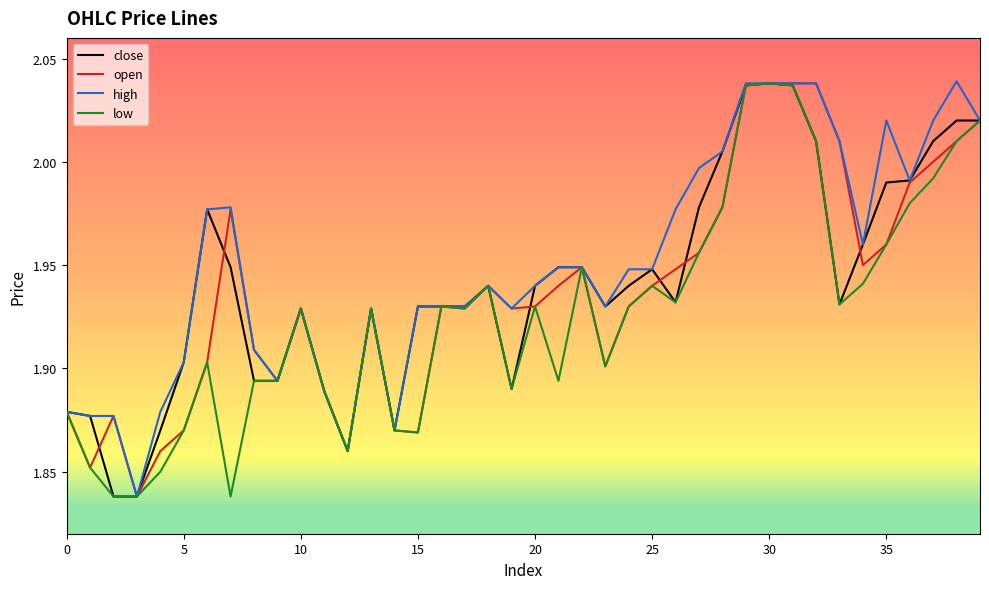

Is it true that close equals 1.1 at 30?

False